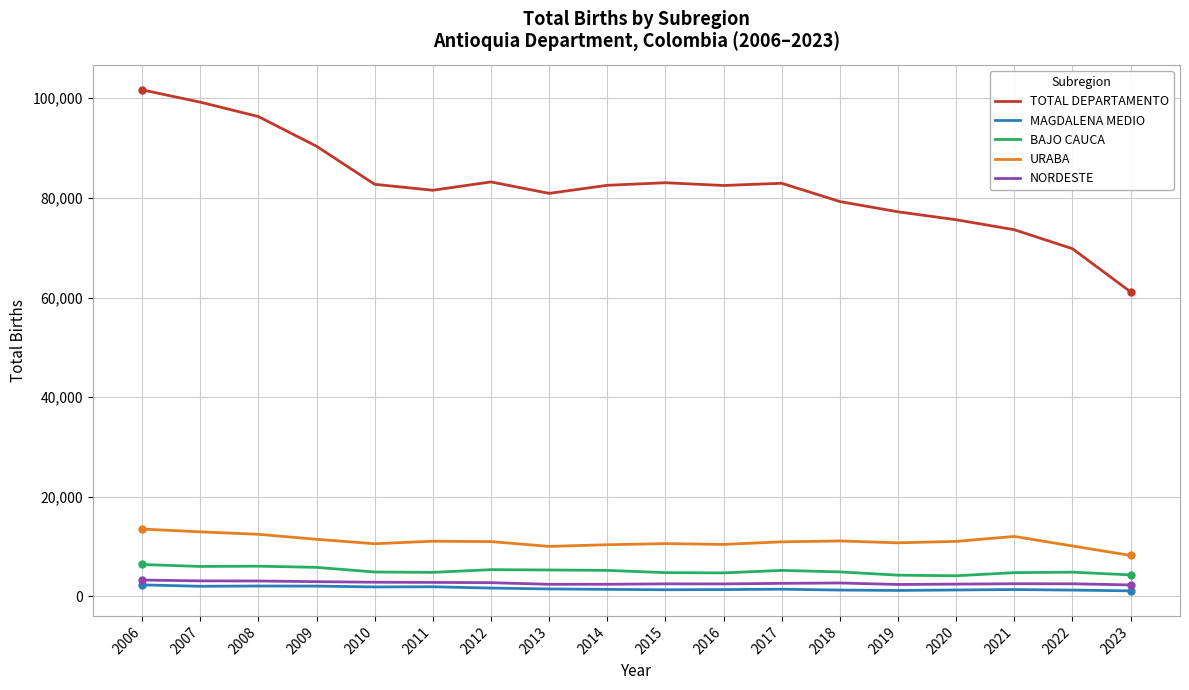

What are all the series names shown in the legend?

TOTAL DEPARTAMENTO, MAGDALENA MEDIO, BAJO CAUCA, URABA, NORDESTE